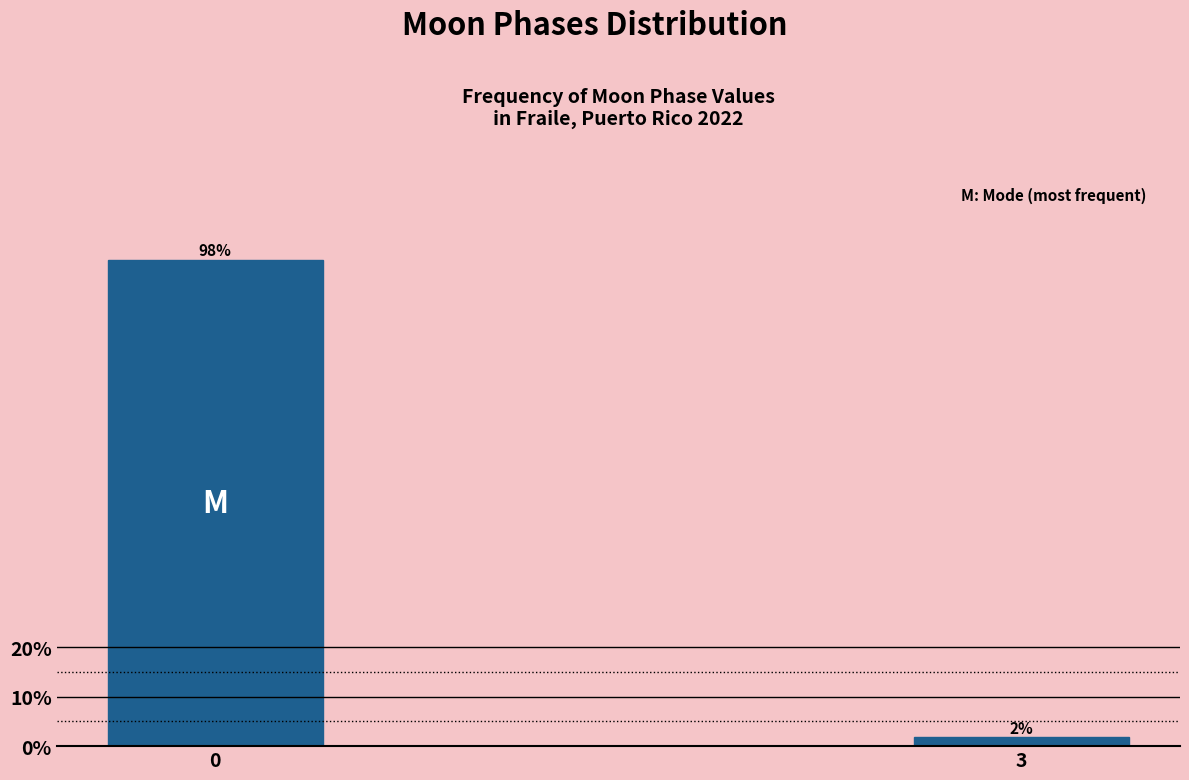

Which category has the lowest value across all series?

3